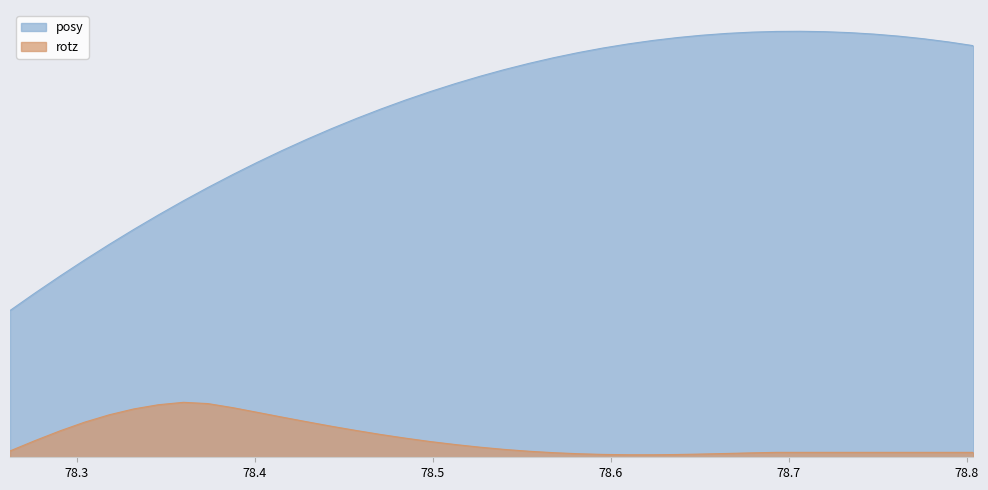

True or false: posy has a value of 0.3 at 78.29077.

True